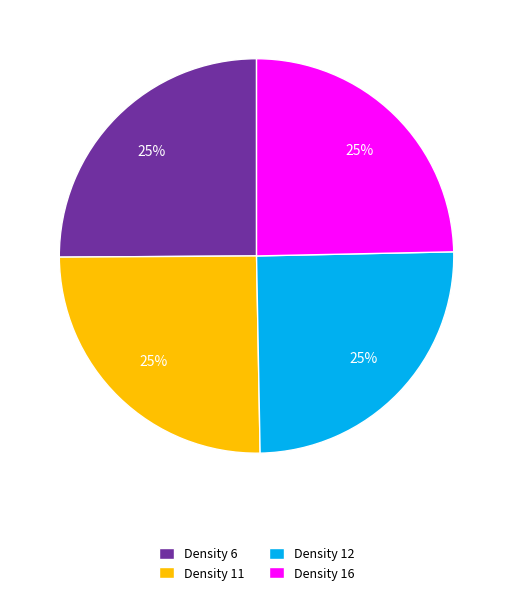

To the nearest percent, what portion does Density 12 represent?

25%